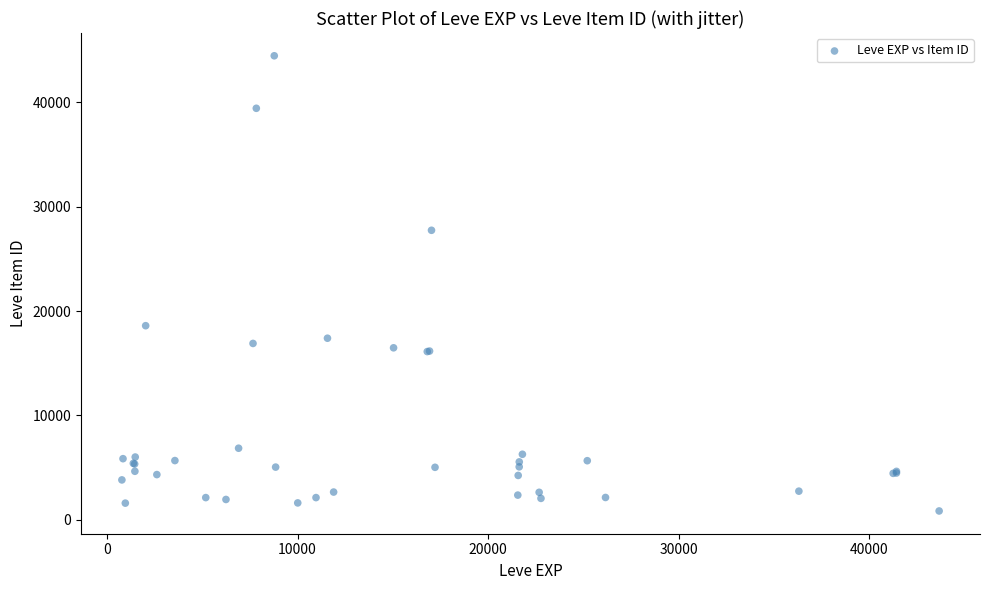

What Y value in the scatter plot is closest to 22650?

18596.7